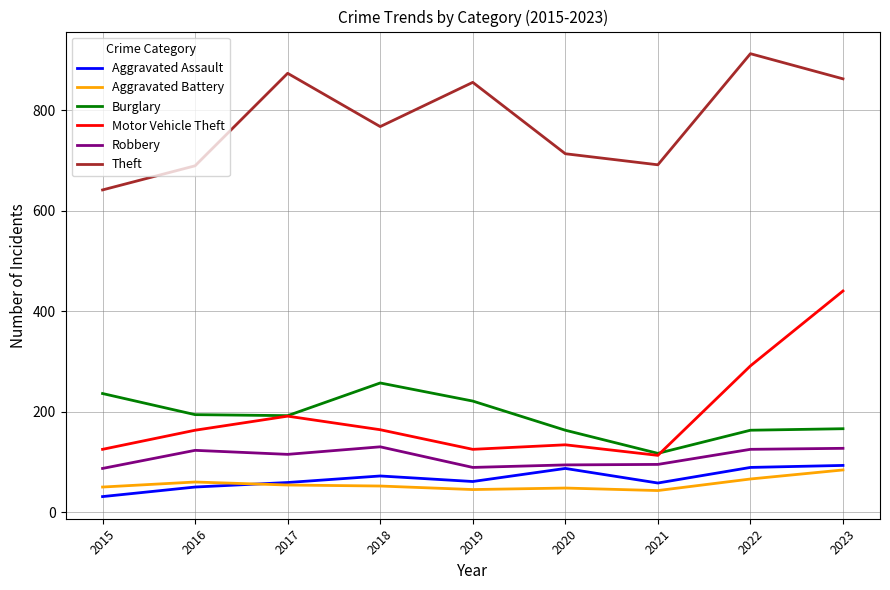

True or false: Motor Vehicle Theft and Aggravated Battery cross at least once.

False